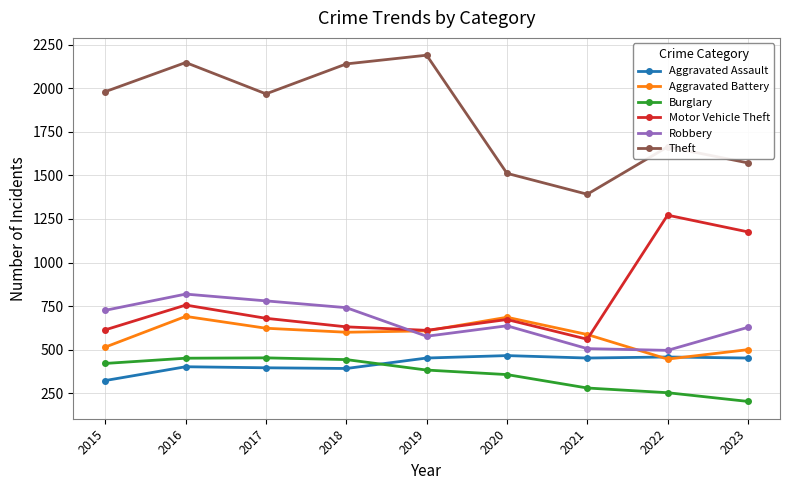

How many data points in Aggravated Assault are less than 452?

4